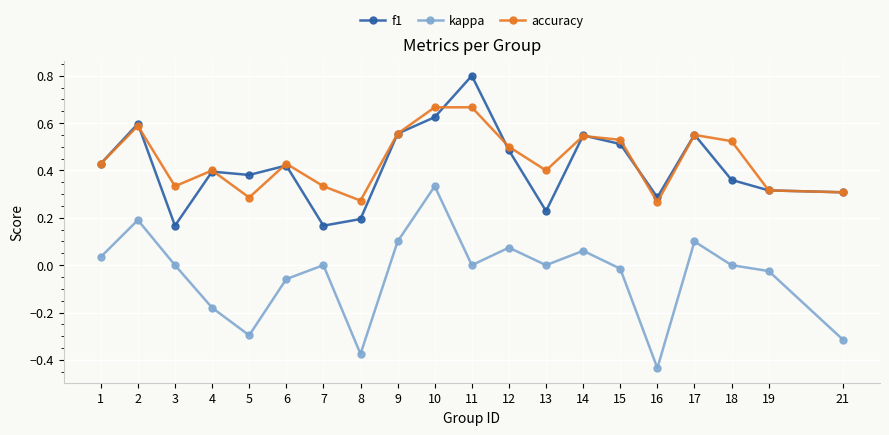

How many interior local peaks does the f1 series have?

6